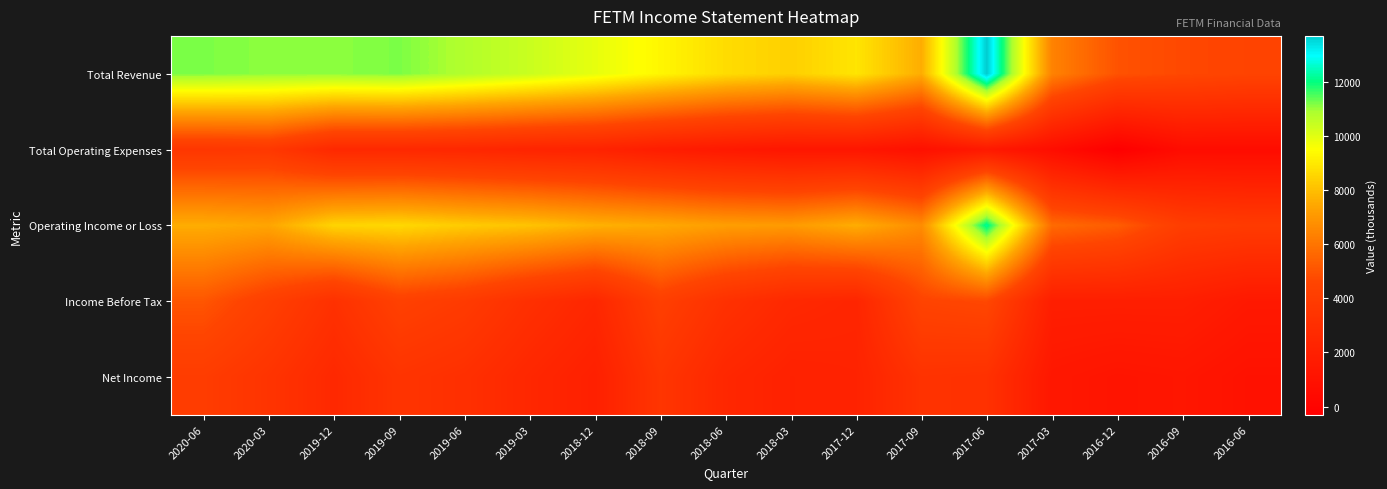

Reading right to left, extract all data points from this chart.

Total Revenue: 2016-06=4500	2016-09=4700	2016-12=5000	2017-03=6400	2017-06=13700	2017-09=7600	2017-12=8900	2018-03=8400	2018-06=8700	2018-09=9300	2018-12=9900	2019-03=10400	2019-06=10800	2019-09=11200	2019-12=11100	2020-03=11100	2020-06=11200
Total Operating Expenses: 2016-06=600	2016-09=600	2016-12=-300	2017-03=700	2017-06=1500	2017-09=900	2017-12=1300	2018-03=1300	2018-06=1500	2018-09=1800	2018-12=2200	2019-03=2300	2019-06=2500	2019-09=2600	2019-12=2600	2020-03=3700	2020-06=3600
Operating Income or Loss: 2016-06=3900	2016-09=4100	2016-12=5300	2017-03=5700	2017-06=12200	2017-09=6700	2017-12=7600	2018-03=7100	2018-06=7200	2018-09=7500	2018-12=7700	2019-03=8100	2019-06=8300	2019-09=8600	2019-12=8500	2020-03=7400	2020-06=7600
Income Before Tax: 2016-06=1500	2016-09=1900	2016-12=1900	2017-03=1900	2017-06=4700	2017-09=4500	2017-12=2400	2018-03=2600	2018-06=3200	2018-09=4200	2018-12=2500	2019-03=3100	2019-06=3900	2019-09=4300	2019-12=3200	2020-03=4200	2020-06=5100
Net Income: 2016-06=1000	2016-09=1300	2016-12=1200	2017-03=1400	2017-06=3200	2017-09=3300	2017-12=2200	2018-03=2100	2018-06=2500	2018-09=3500	2018-12=2000	2019-03=2500	2019-06=3100	2019-09=3400	2019-12=2600	2020-03=3400	2020-06=4000